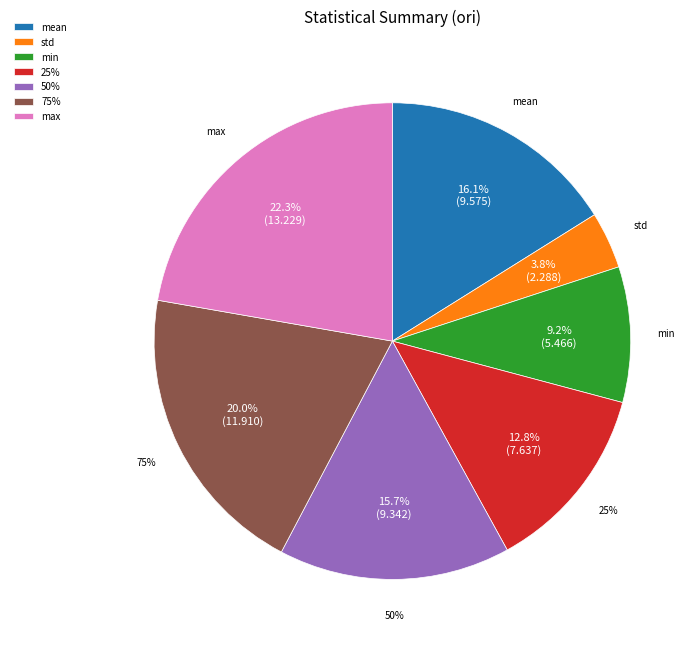

Does any single category account for the majority?

No